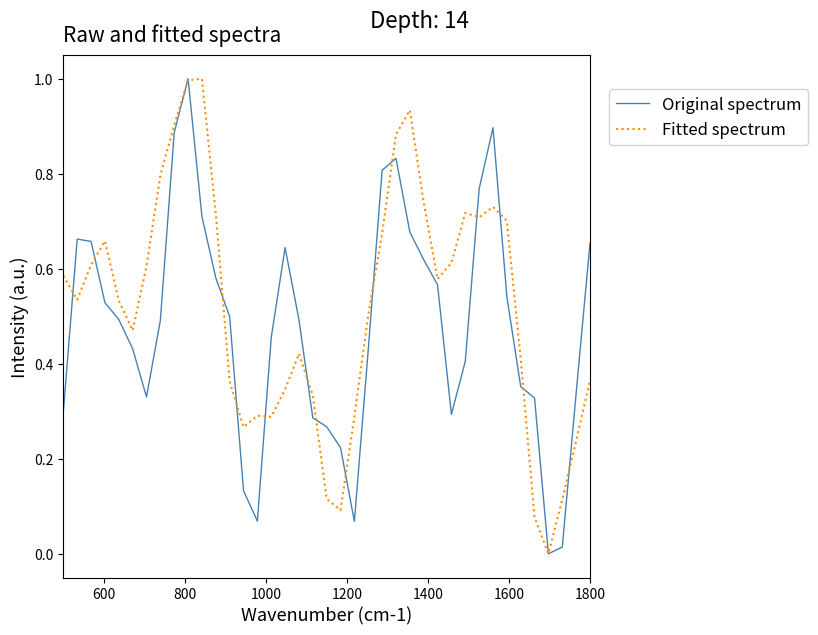

Does the chart display data point markers on the line(s)?

No